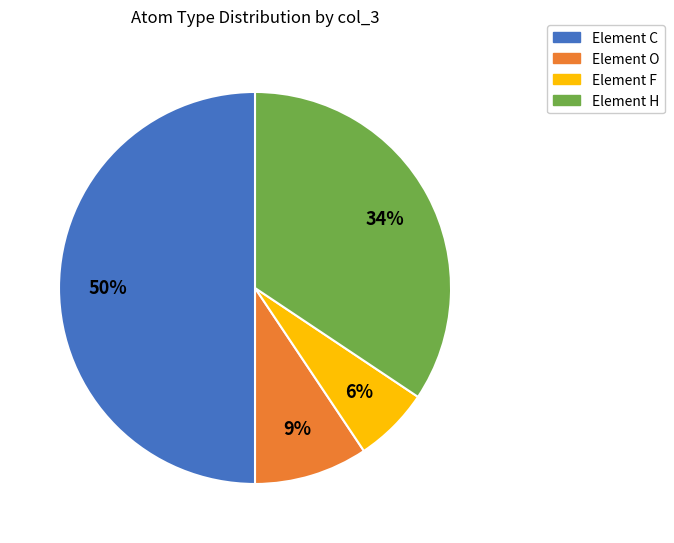

To the nearest percent, what is the difference between the largest and smallest slice percentages?

44%